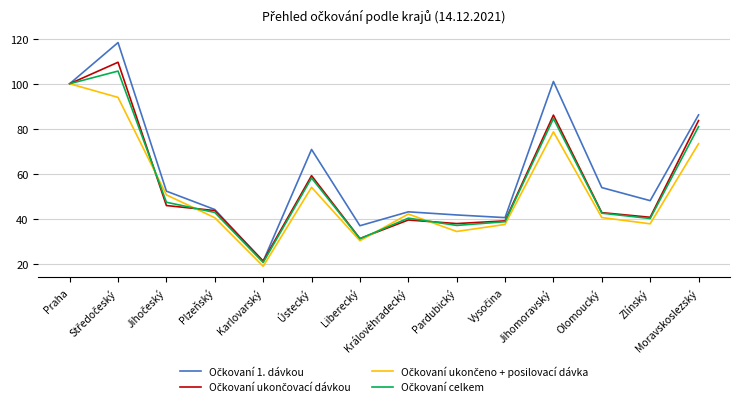

Reading right to left, transcribe all the data shown in this chart.

Očkovaní 1. dávkou: Moravskoslezský=86.2	Zlínský=48.1	Olomoucký=53.9	Jihomoravský=101.0	Vysočina=40.5	Pardubický=41.7	Královéhradecký=43.1	Liberecký=36.9	Ústecký=70.8	Karlovarský=21.2	Plzeňský=44.1	Jihočeský=52.3	Středočeský=118.3	Praha=100.0
Očkovaní ukončovací dávkou: Moravskoslezský=83.6	Zlínský=40.7	Olomoucký=42.7	Jihomoravský=86.1	Vysočina=39.1	Pardubický=37.9	Královéhradecký=39.5	Liberecký=31.2	Ústecký=59.2	Karlovarský=21.2	Plzeňský=43.7	Jihočeský=45.9	Středočeský=109.5	Praha=100.0
Očkovaní ukončeno + posilovací dávka: Moravskoslezský=73.4	Zlínský=37.8	Olomoucký=40.6	Jihomoravský=78.6	Vysočina=37.5	Pardubický=34.4	Královéhradecký=42.1	Liberecký=30.3	Ústecký=54.0	Karlovarský=18.9	Plzeňský=40.5	Jihočeský=50.6	Středočeský=93.9	Praha=100.0
Očkovaní celkem: Moravskoslezský=81.0	Zlínský=40.1	Olomoucký=42.5	Jihomoravský=84.5	Vysočina=38.7	Pardubický=37.1	Královéhradecký=40.3	Liberecký=31.1	Ústecký=58.1	Karlovarský=20.6	Plzeňský=42.8	Jihočeský=47.4	Středočeský=105.6	Praha=100.0